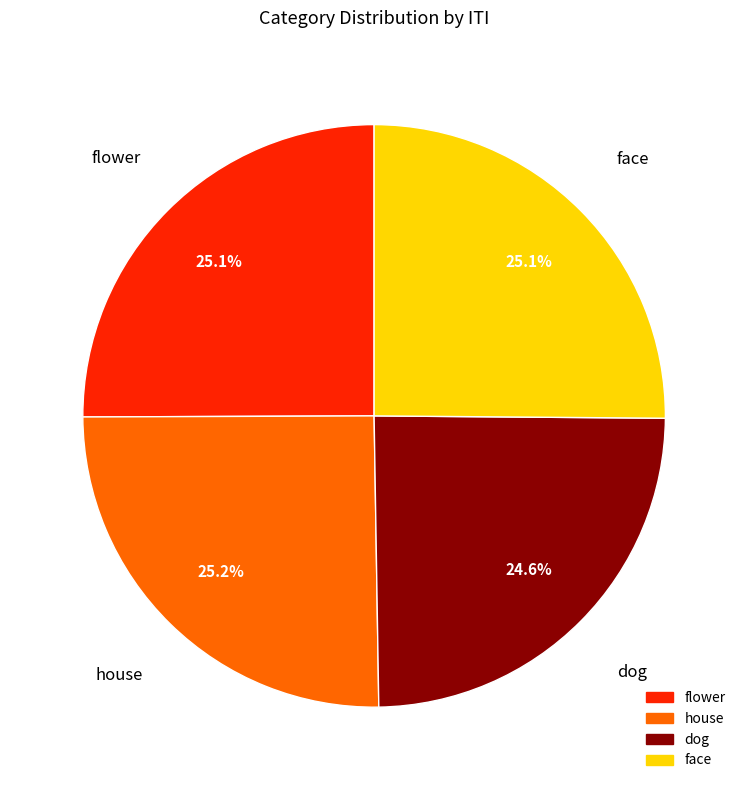

What is the ratio of the value at face to the value at flower?

1.0